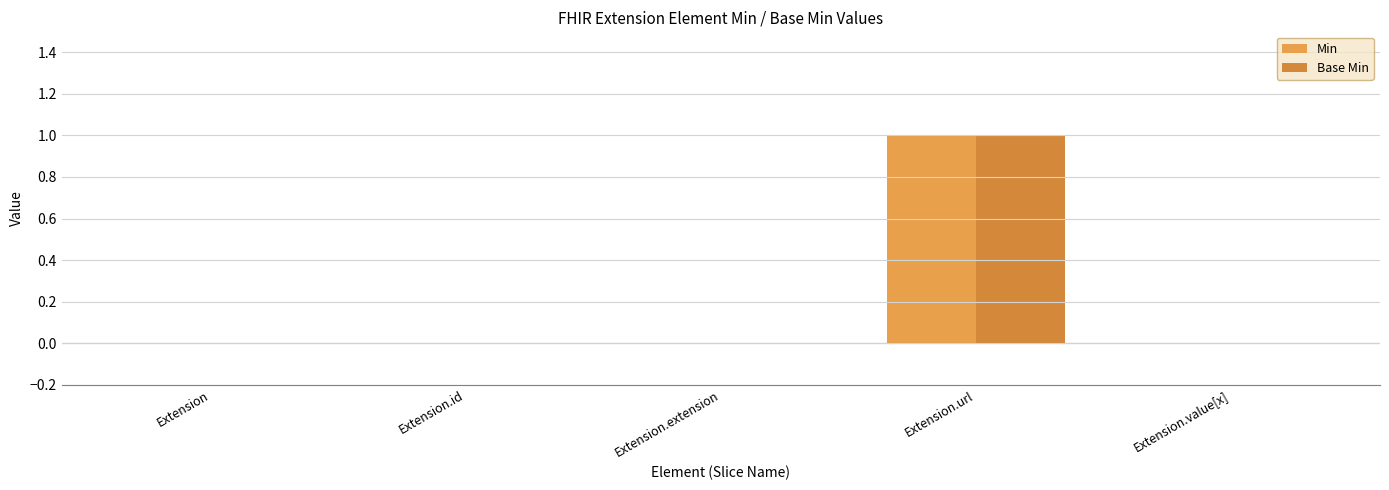

Does the chart contain stacked bars?

No